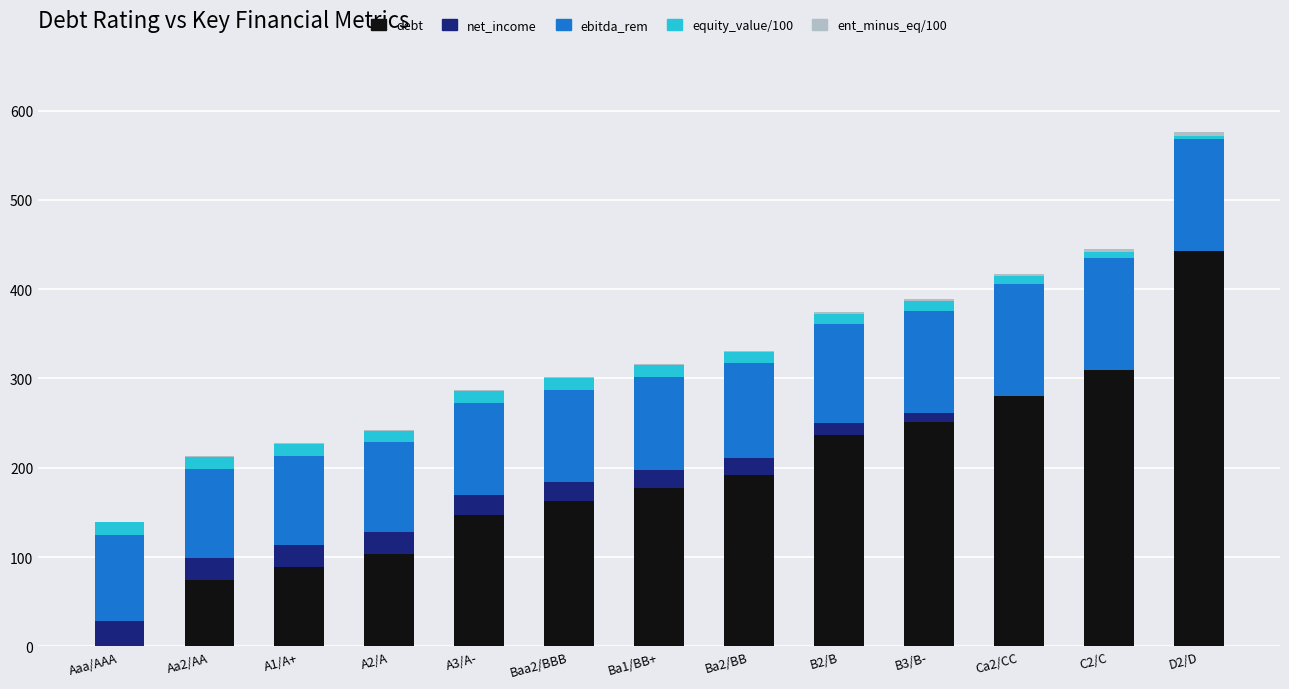

How many series are shown in this chart?

5